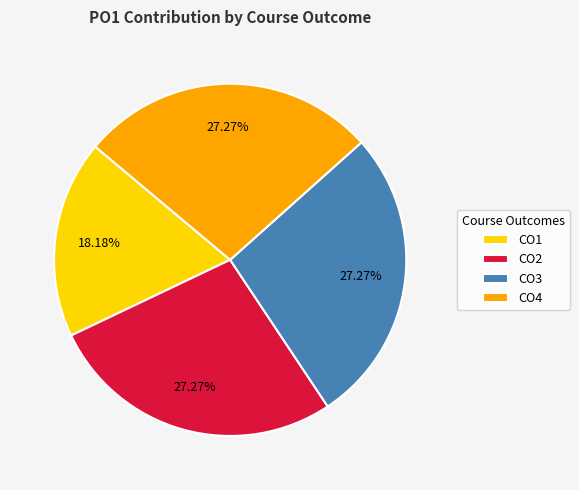

To the nearest percent, what portion does CO1 represent?

18%